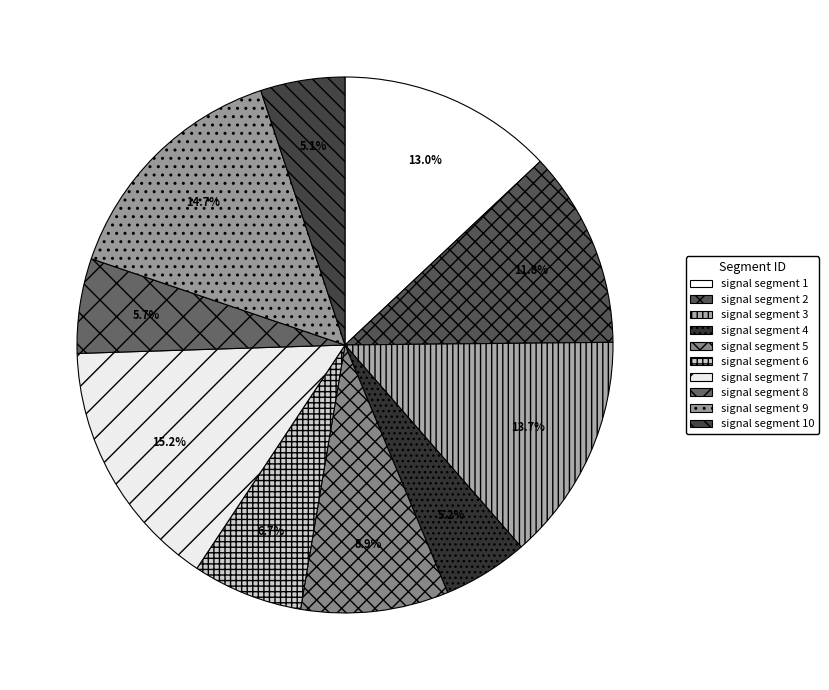

The signal segment 9 slice represents 15% of the pie. True or false?

True